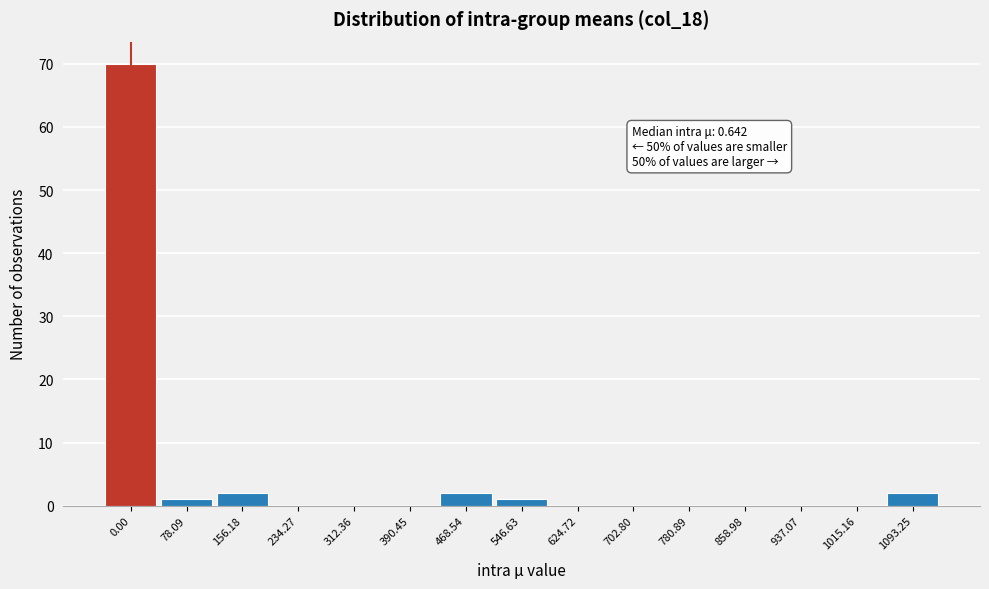

Reading right to left, transcribe all the data shown in this chart.

1093.25=2	1015.16=0	937.07=0	858.98=0	780.89=0	702.80=0	624.72=0	546.63=1	468.54=2	390.45=0	312.36=0	234.27=0	156.18=2	78.09=1	0.00=70